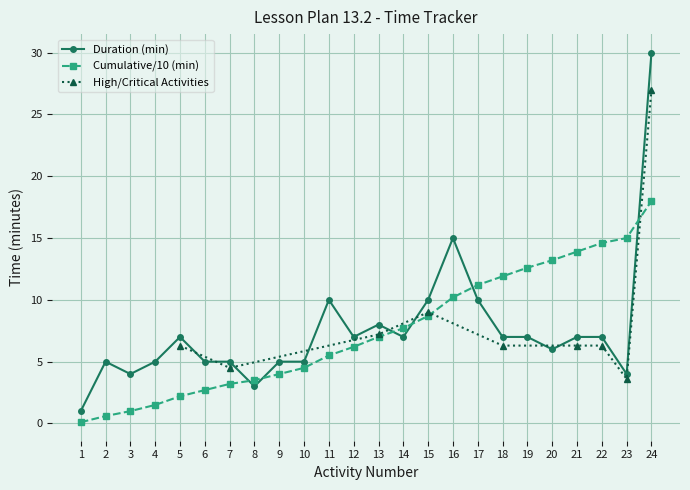

Rank the series at 22 from lowest to highest value.

Duration (min), Activity Number